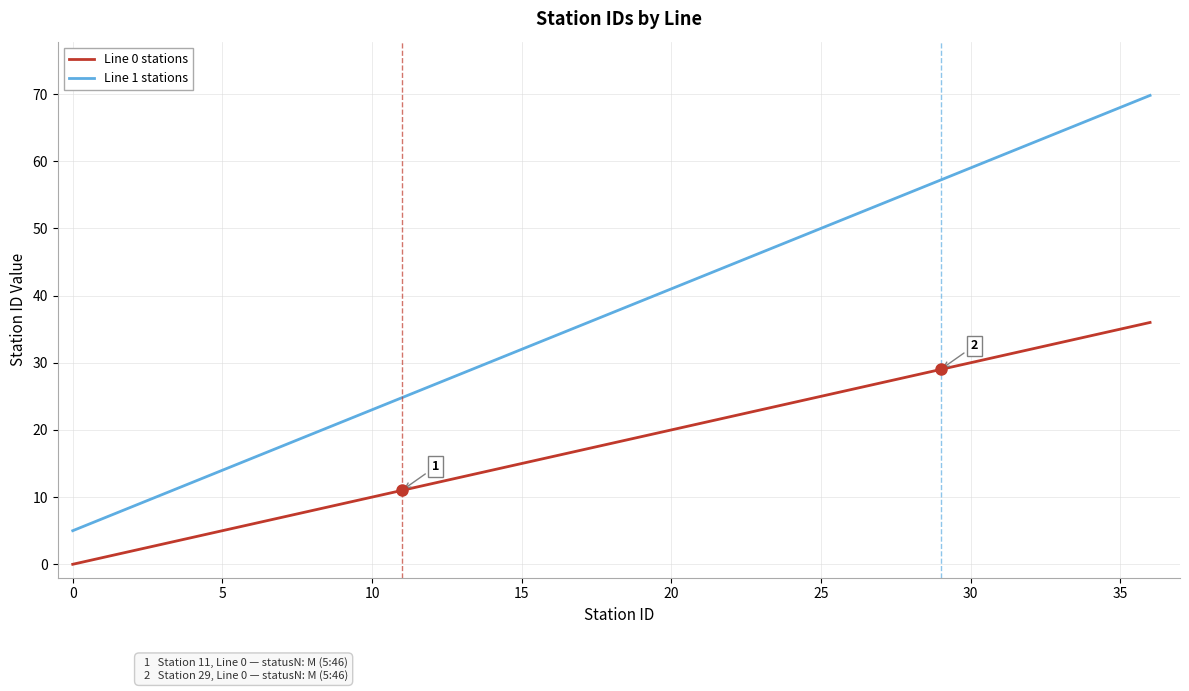

List the series in order of their overall mean, highest first.

Line 1 stations, Line 0 stations